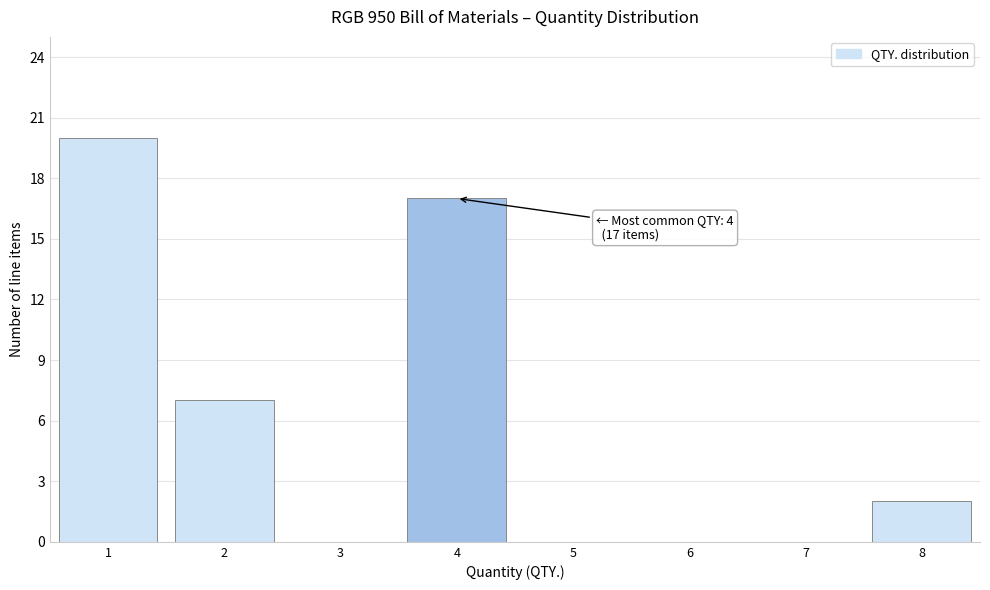

Over which range of the x-axis is the bar tallest?

0.5 to 1.5